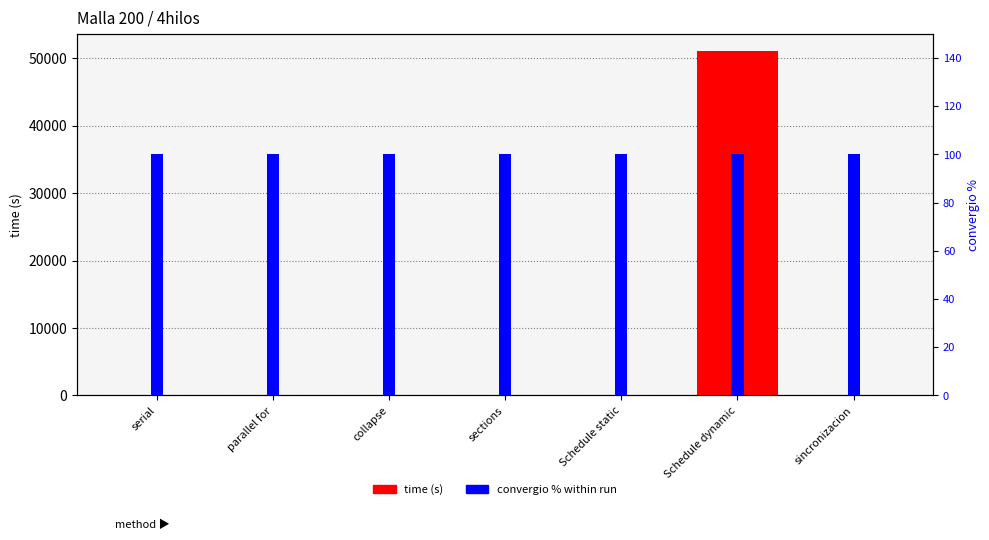

Read the convergio % within run value at collapse.

100.0